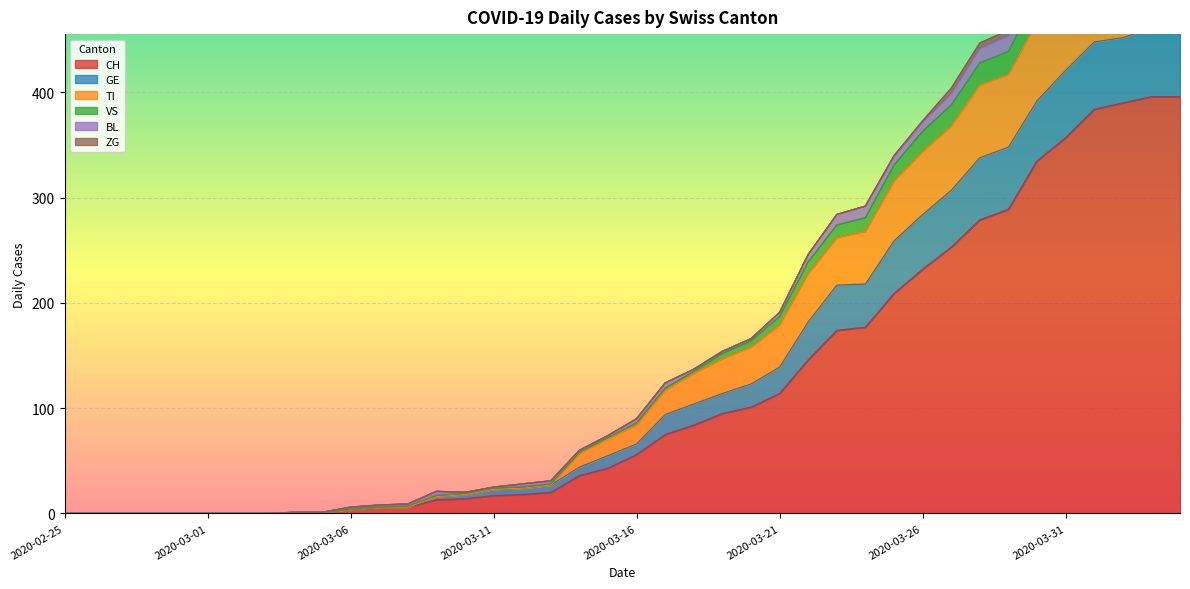

The CH series shows 357 at 2020-03-31. True or false?

True